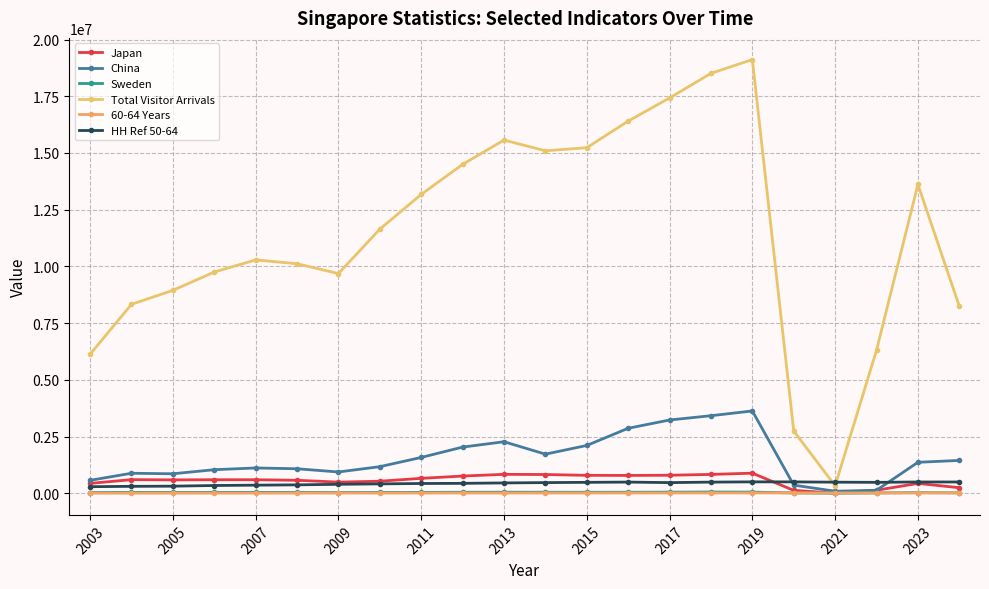

How many lines are shown in the chart?

6